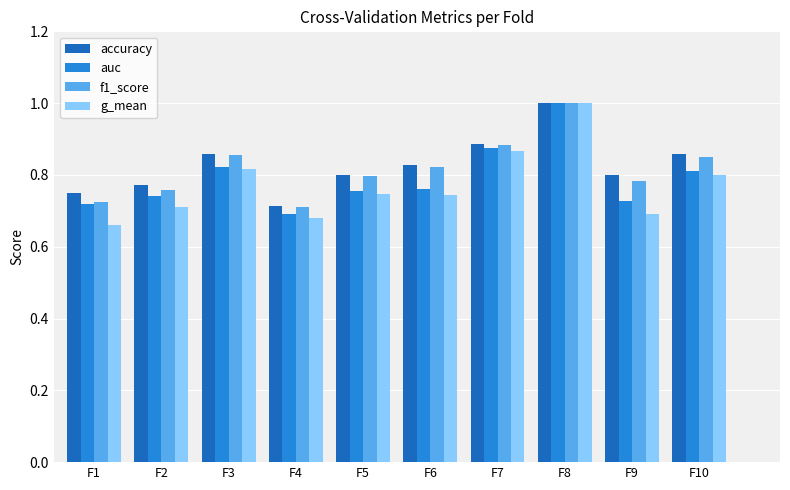

What is the total value across all series at F7?

3.5